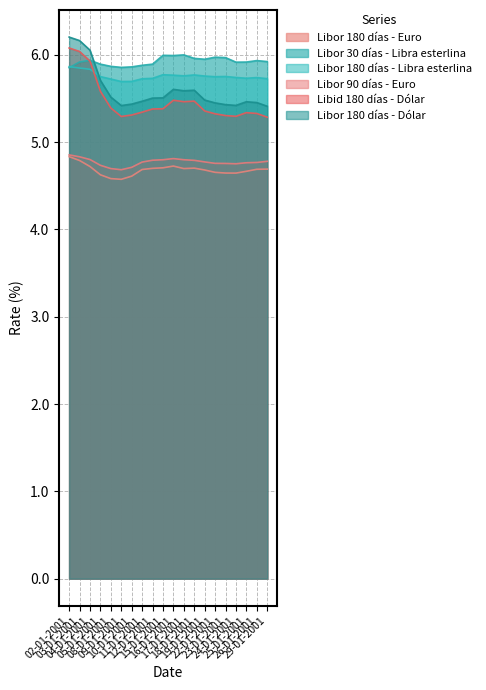

Between 25-01-2001 and 12-01-2001, which is larger?

12-01-2001